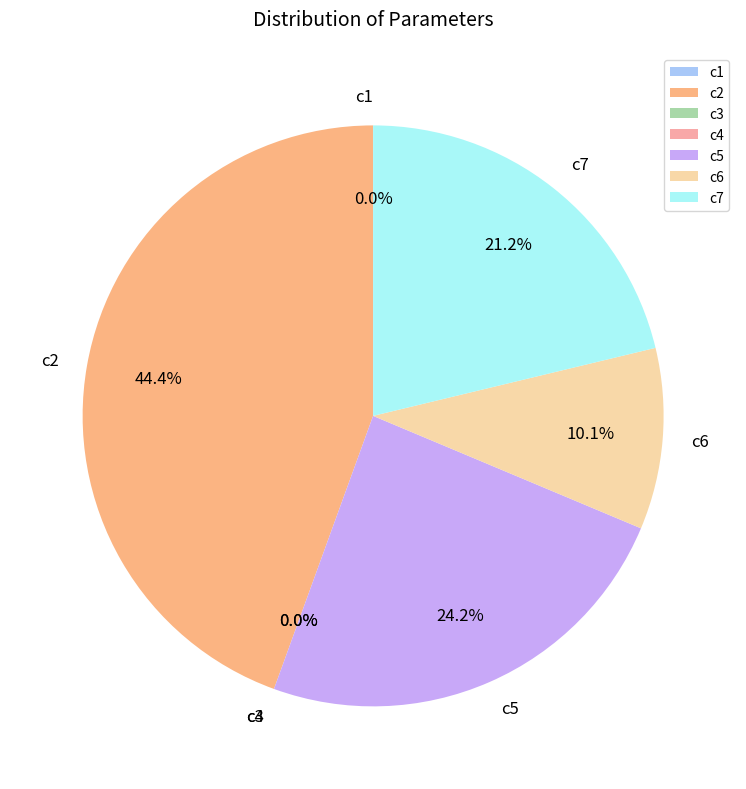

Does any single category account for the majority?

No